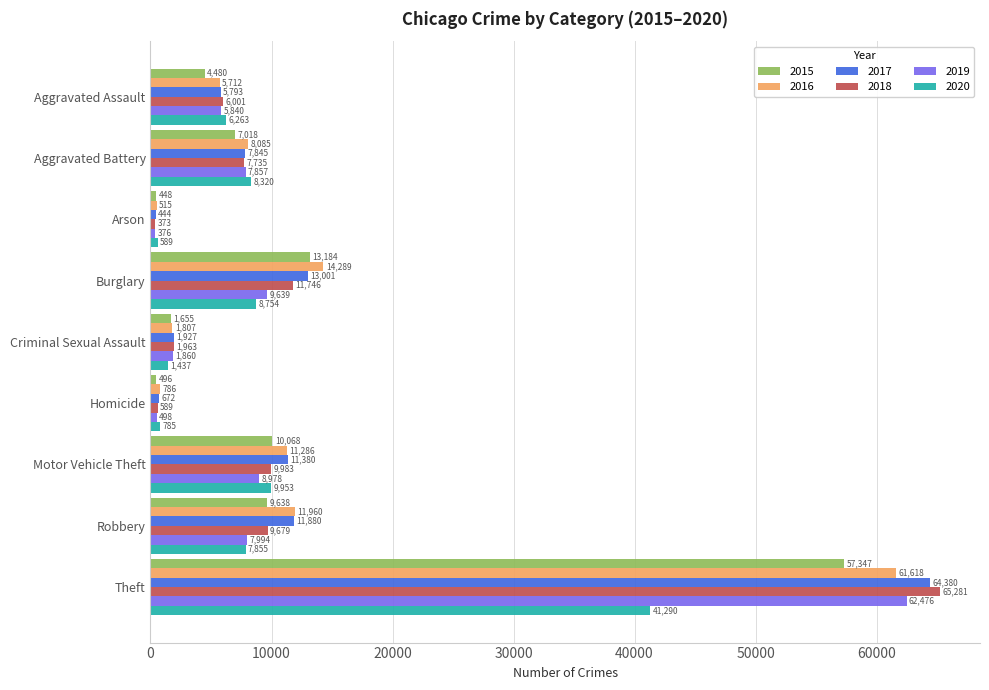

What is the spread (max minus min) of values at Robbery?

4105